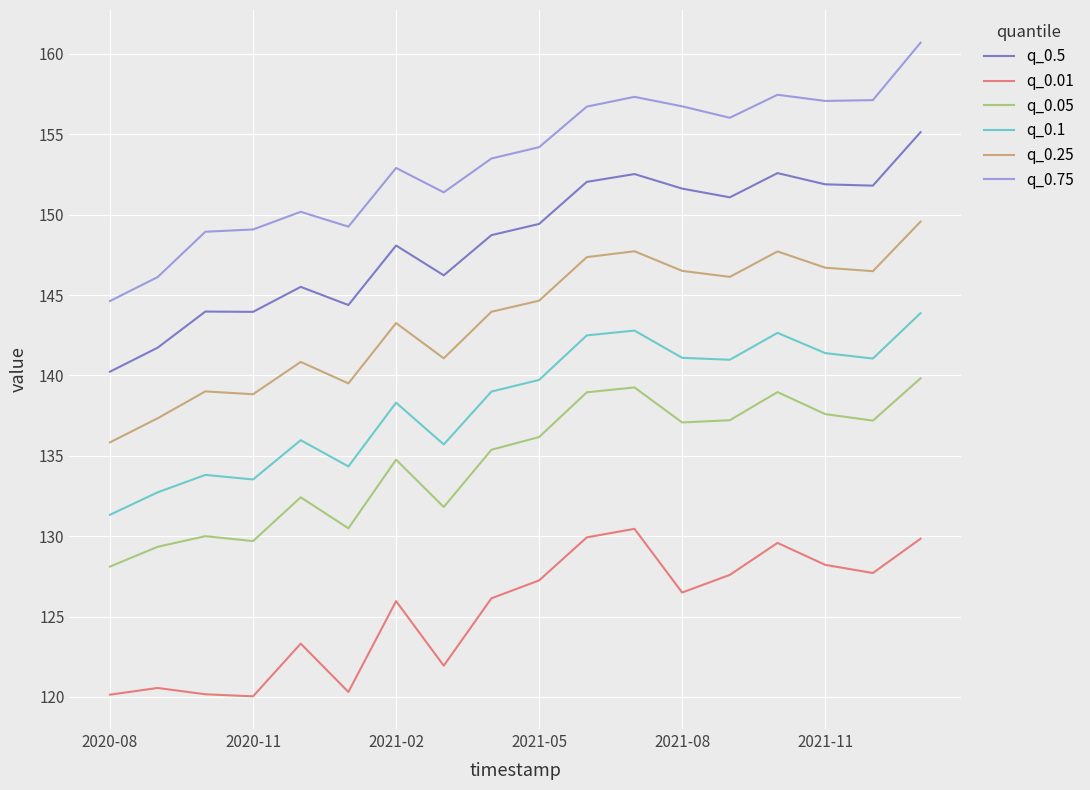

True or false: q_0.75 and q_0.1 cross at least once.

False